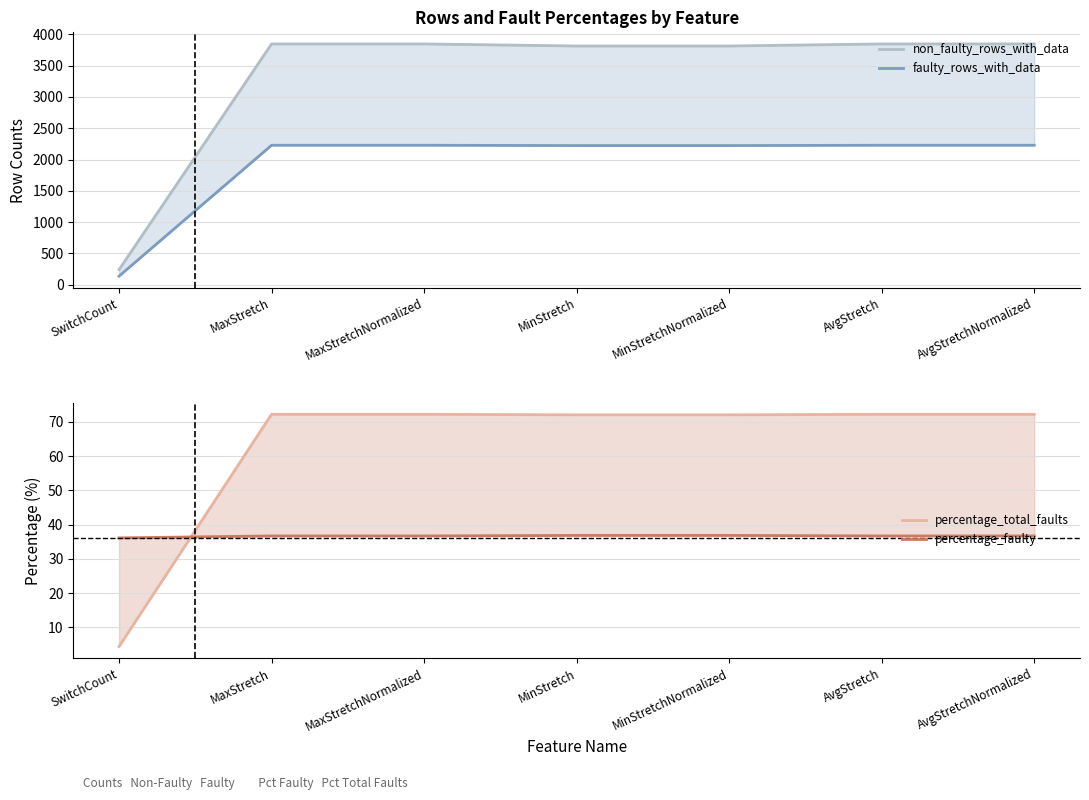

Where is percentage_faulty nearest to the value 36?

SwitchCount